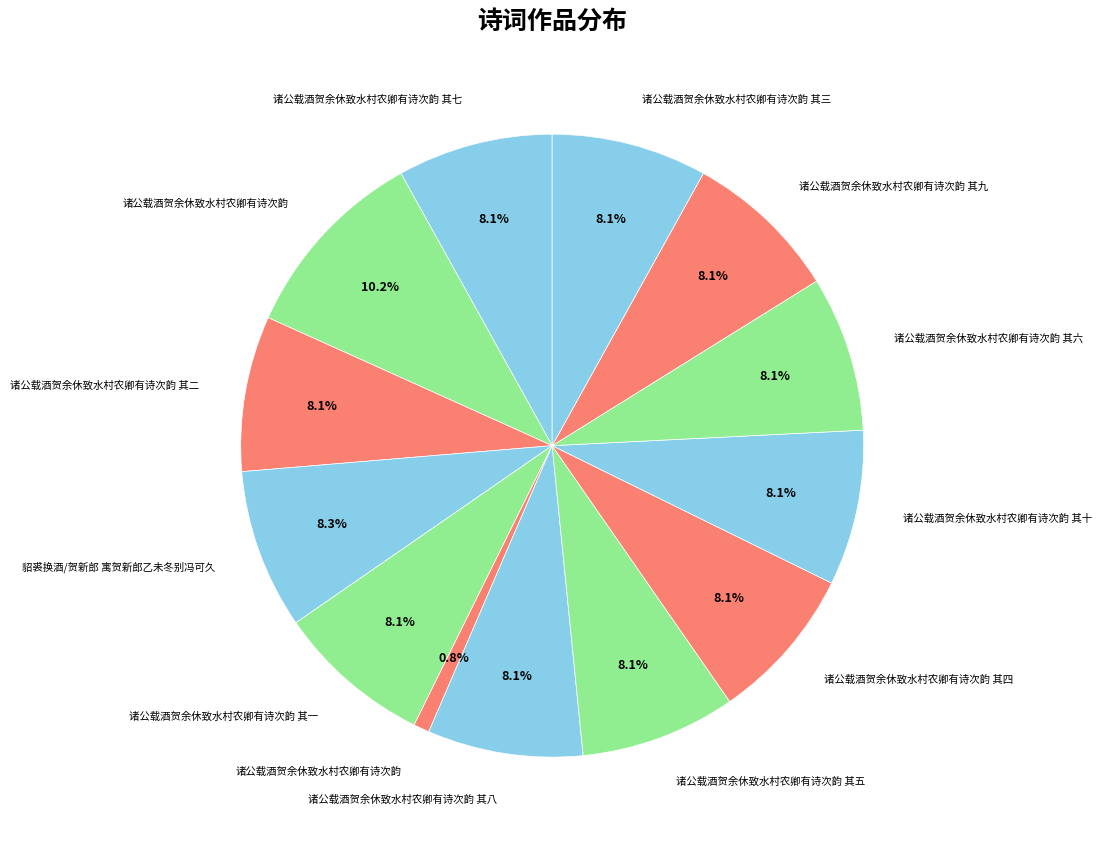

Does any single category account for the majority?

No